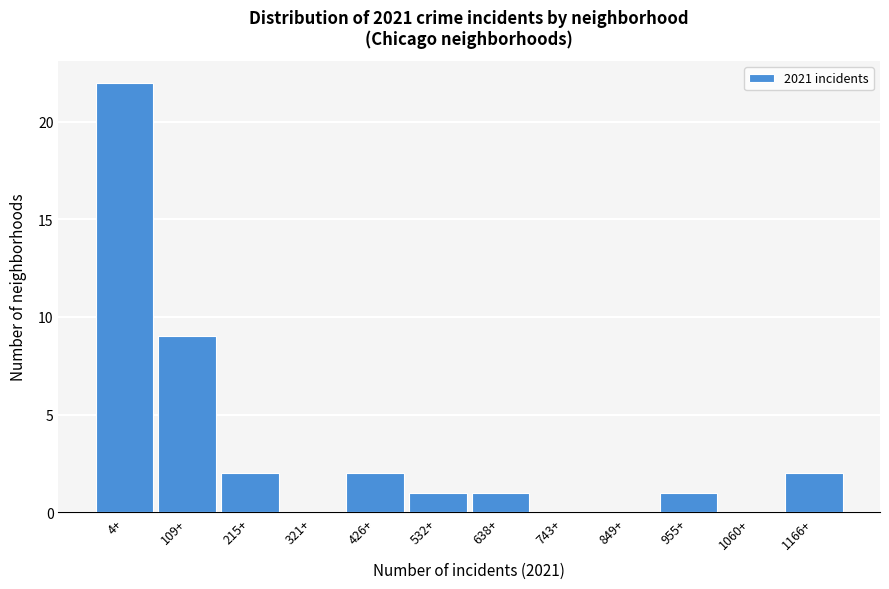

Reading left to right, extract all data points from this chart.

4+=22	109+=9	215+=2	321+=0	426+=2	532+=1	638+=1	743+=0	849+=0	955+=1	1060+=0	1166+=2